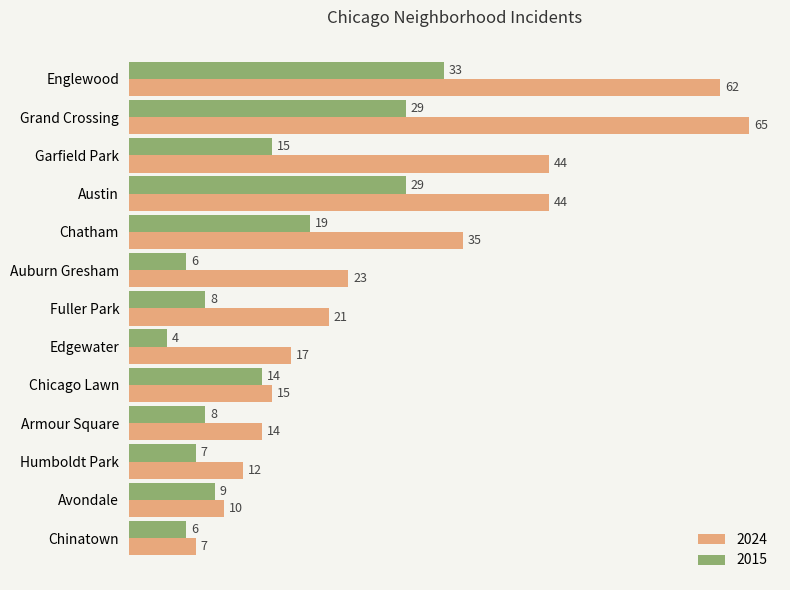

What is the sum of all 2015 values?

187